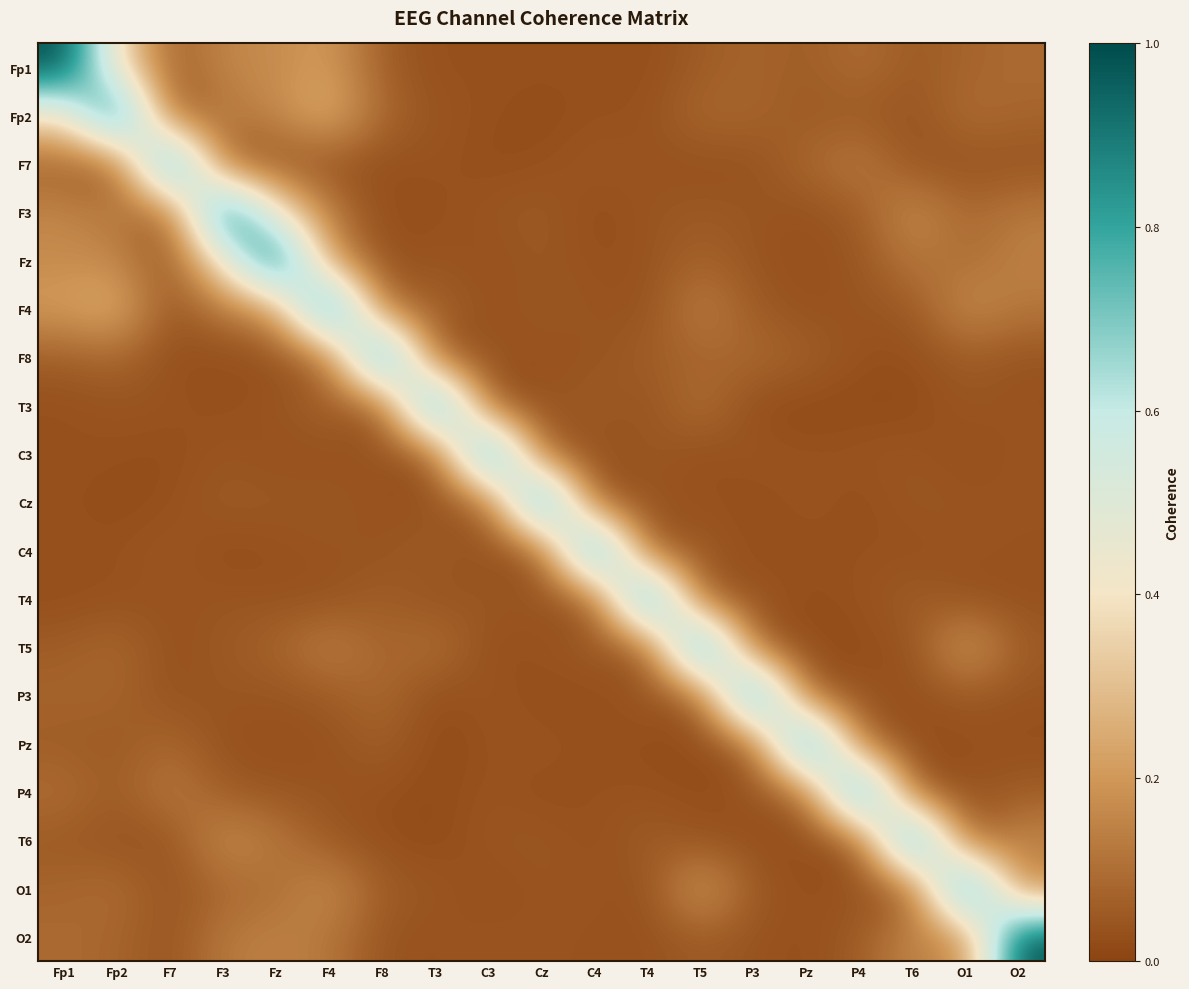

Reading right to left, list all the values displayed in this chart.

Fp1: O2=0.1	O1=0.1	T6=0.1	P4=0.1	Pz=0.1	P3=0.1	T5=0.1	T4=0.0	C4=0.0	Cz=0.0	C3=0.0	T3=0.0	F8=0.1	F4=0.2	Fz=0.2	F3=0.2	F7=0.1	Fp2=0.4	Fp1=1.0
Fp2: O2=0.1	O1=0.1	T6=0.0	P4=0.1	Pz=0.0	P3=0.1	T5=0.1	T4=0.0	C4=0.0	Cz=0.0	C3=0.0	T3=0.0	F8=0.1	F4=0.3	Fz=0.2	F3=0.1	F7=0.0	Fp2=1.0	Fp1=0.4
F7: O2=0.0	O1=0.0	T6=0.0	P4=0.1	Pz=0.1	P3=0.0	T5=0.0	T4=0.0	C4=0.0	Cz=0.0	C3=0.0	T3=0.0	F8=0.0	F4=0.0	Fz=0.0	F3=0.1	F7=1.0	Fp2=0.0	Fp1=0.1
F3: O2=0.1	O1=0.1	T6=0.2	P4=0.1	Pz=0.0	P3=0.0	T5=0.1	T4=0.0	C4=0.0	Cz=0.1	C3=0.0	T3=0.0	F8=0.0	F4=0.1	Fz=0.4	F3=1.0	F7=0.1	Fp2=0.1	Fp1=0.2
Fz: O2=0.1	O1=0.1	T6=0.1	P4=0.0	Pz=0.0	P3=0.0	T5=0.1	T4=0.0	C4=0.0	Cz=0.0	C3=0.0	T3=0.0	F8=0.0	F4=0.2	Fz=1.0	F3=0.4	F7=0.0	Fp2=0.2	Fp1=0.2
F4: O2=0.1	O1=0.2	T6=0.0	P4=0.0	Pz=0.0	P3=0.1	T5=0.1	T4=0.0	C4=0.0	Cz=0.0	C3=0.0	T3=0.1	F8=0.1	F4=1.0	Fz=0.2	F3=0.1	F7=0.0	Fp2=0.3	Fp1=0.2
F8: O2=0.0	O1=0.1	T6=0.0	P4=0.0	Pz=0.1	P3=0.1	T5=0.1	T4=0.1	C4=0.0	Cz=0.0	C3=0.0	T3=0.0	F8=1.0	F4=0.1	Fz=0.0	F3=0.0	F7=0.0	Fp2=0.1	Fp1=0.1
T3: O2=0.0	O1=0.0	T6=0.0	P4=0.0	Pz=0.0	P3=0.0	T5=0.1	T4=0.0	C4=0.1	Cz=0.0	C3=0.0	T3=1.0	F8=0.0	F4=0.1	Fz=0.0	F3=0.0	F7=0.0	Fp2=0.0	Fp1=0.0
C3: O2=0.0	O1=0.0	T6=0.0	P4=0.0	Pz=0.0	P3=0.0	T5=0.0	T4=0.1	C4=0.0	Cz=0.1	C3=1.0	T3=0.0	F8=0.0	F4=0.0	Fz=0.0	F3=0.0	F7=0.0	Fp2=0.0	Fp1=0.0
Cz: O2=0.0	O1=0.0	T6=0.0	P4=0.0	Pz=0.0	P3=0.0	T5=0.0	T4=0.0	C4=0.0	Cz=1.0	C3=0.1	T3=0.0	F8=0.0	F4=0.0	Fz=0.0	F3=0.1	F7=0.0	Fp2=0.0	Fp1=0.0
C4: O2=0.0	O1=0.0	T6=0.0	P4=0.0	Pz=0.0	P3=0.0	T5=0.1	T4=0.0	C4=1.0	Cz=0.0	C3=0.0	T3=0.1	F8=0.0	F4=0.0	Fz=0.0	F3=0.0	F7=0.0	Fp2=0.0	Fp1=0.0
T4: O2=0.0	O1=0.0	T6=0.1	P4=0.0	Pz=0.0	P3=0.0	T5=0.0	T4=1.0	C4=0.0	Cz=0.0	C3=0.1	T3=0.0	F8=0.1	F4=0.0	Fz=0.0	F3=0.0	F7=0.0	Fp2=0.0	Fp1=0.0
T5: O2=0.1	O1=0.2	T6=0.0	P4=0.0	Pz=0.0	P3=0.0	T5=1.0	T4=0.0	C4=0.1	Cz=0.0	C3=0.0	T3=0.1	F8=0.1	F4=0.1	Fz=0.1	F3=0.1	F7=0.0	Fp2=0.1	Fp1=0.1
P3: O2=0.0	O1=0.0	T6=0.0	P4=0.0	Pz=0.1	P3=1.0	T5=0.0	T4=0.0	C4=0.0	Cz=0.0	C3=0.0	T3=0.0	F8=0.1	F4=0.1	Fz=0.0	F3=0.0	F7=0.0	Fp2=0.1	Fp1=0.1
Pz: O2=0.0	O1=0.0	T6=0.0	P4=0.1	Pz=1.0	P3=0.1	T5=0.0	T4=0.0	C4=0.0	Cz=0.0	C3=0.0	T3=0.0	F8=0.1	F4=0.0	Fz=0.0	F3=0.0	F7=0.1	Fp2=0.0	Fp1=0.1
P4: O2=0.1	O1=0.0	T6=0.0	P4=1.0	Pz=0.1	P3=0.0	T5=0.0	T4=0.0	C4=0.0	Cz=0.0	C3=0.0	T3=0.0	F8=0.0	F4=0.0	Fz=0.0	F3=0.1	F7=0.1	Fp2=0.1	Fp1=0.1
T6: O2=0.2	O1=0.0	T6=1.0	P4=0.0	Pz=0.0	P3=0.0	T5=0.0	T4=0.1	C4=0.0	Cz=0.0	C3=0.0	T3=0.0	F8=0.0	F4=0.0	Fz=0.1	F3=0.2	F7=0.0	Fp2=0.0	Fp1=0.1
O1: O2=0.1	O1=1.0	T6=0.0	P4=0.0	Pz=0.0	P3=0.0	T5=0.2	T4=0.0	C4=0.0	Cz=0.0	C3=0.0	T3=0.0	F8=0.1	F4=0.2	Fz=0.1	F3=0.1	F7=0.0	Fp2=0.1	Fp1=0.1
O2: O2=1.0	O1=0.1	T6=0.2	P4=0.1	Pz=0.0	P3=0.0	T5=0.1	T4=0.0	C4=0.0	Cz=0.0	C3=0.0	T3=0.0	F8=0.0	F4=0.1	Fz=0.1	F3=0.1	F7=0.0	Fp2=0.1	Fp1=0.1